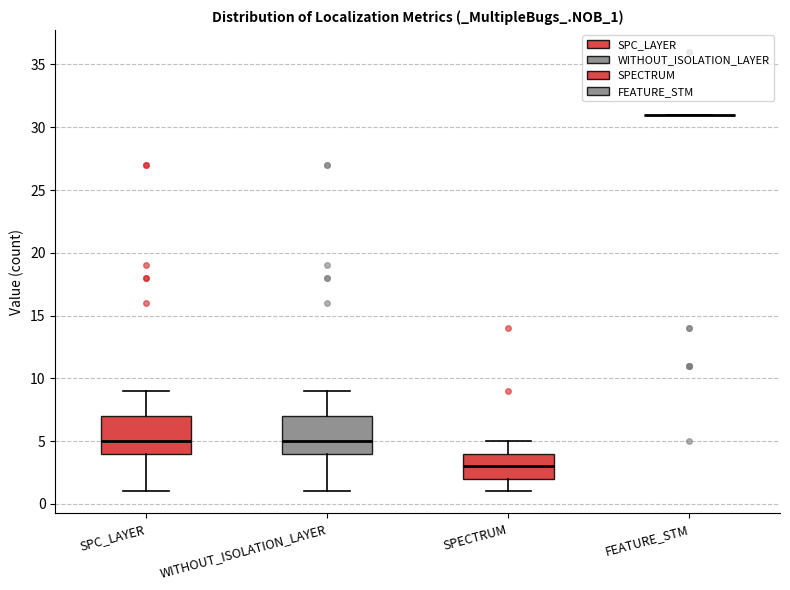

Where is the upper edge of the box for SPC_LAYER on the y-axis? The values are not printed on the chart, so give them approximately, as read against the axis.

7